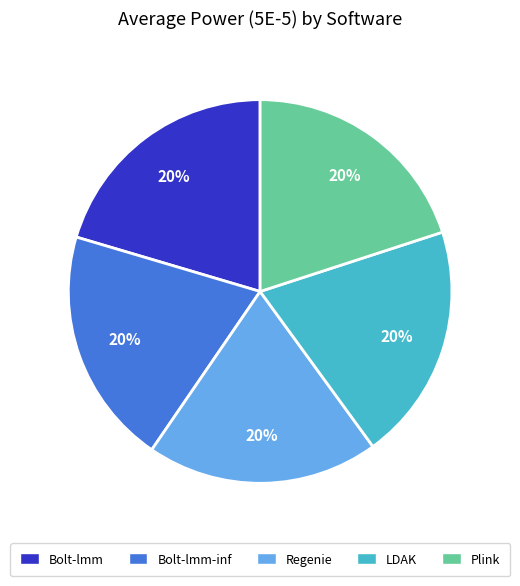

Is it true that Bolt-lmm is 13% of the pie?

False